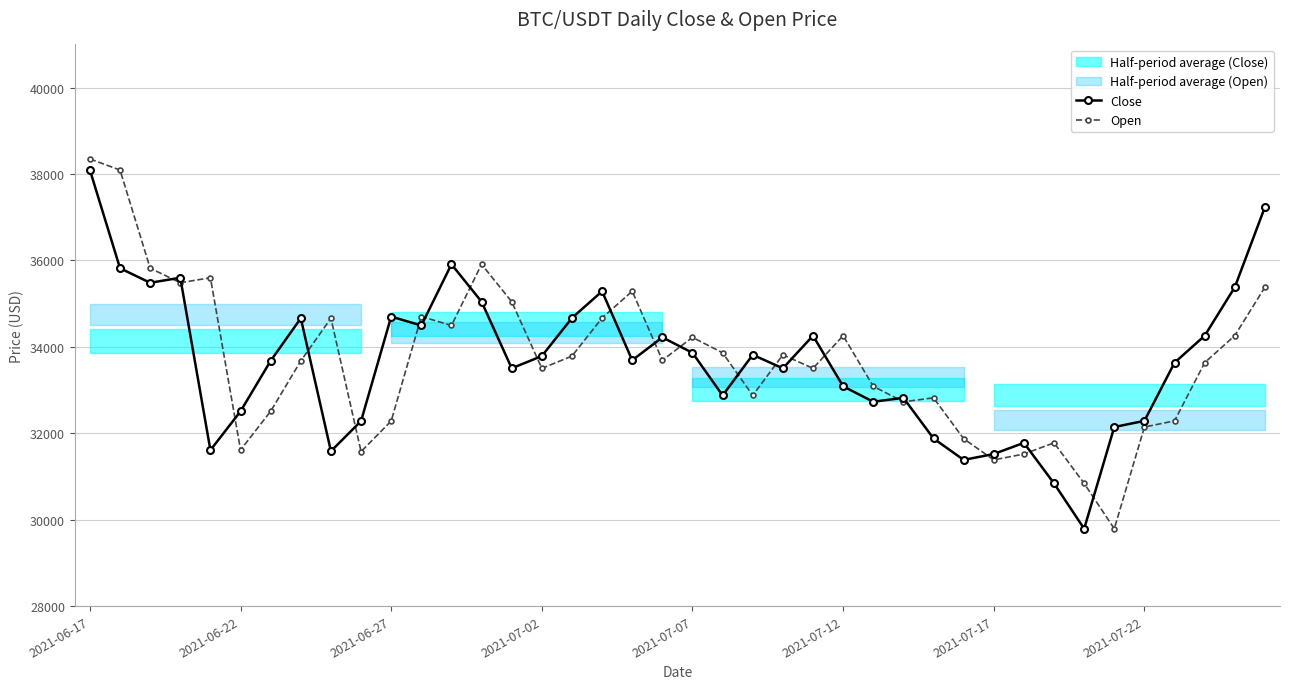

Which series has the widest spread of values?

Open